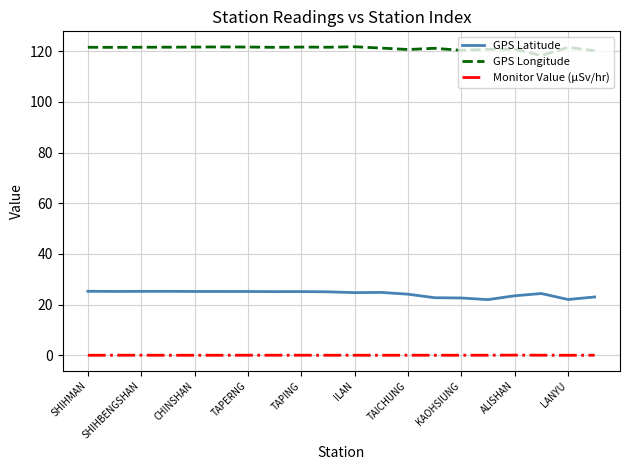

Which series has the largest total across all categories?

GPS Longitude